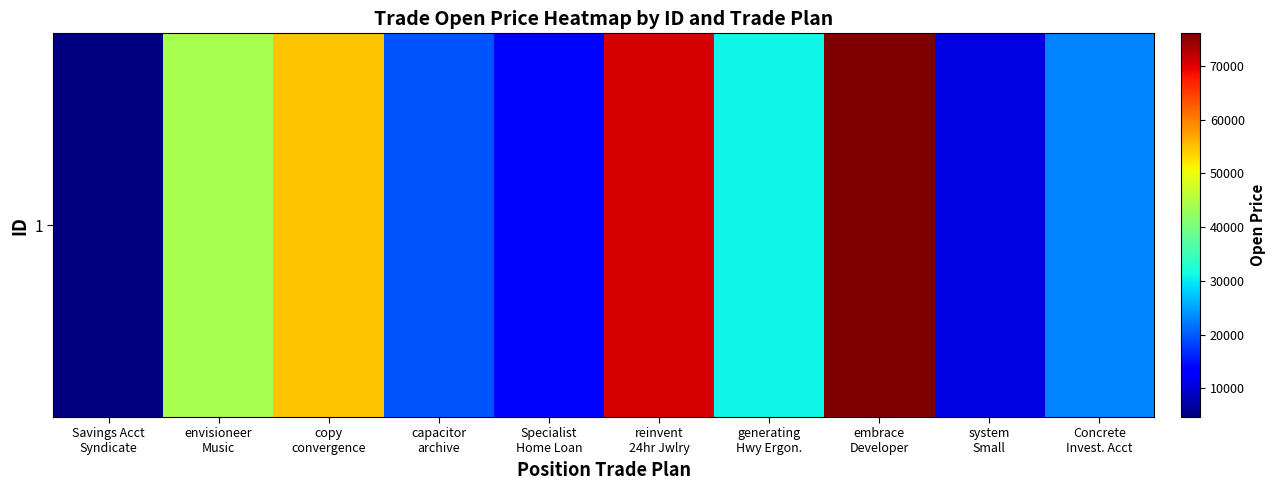

Which has a higher value, capacitor
archive or generating
Hwy Ergon.?

generating
Hwy Ergon.